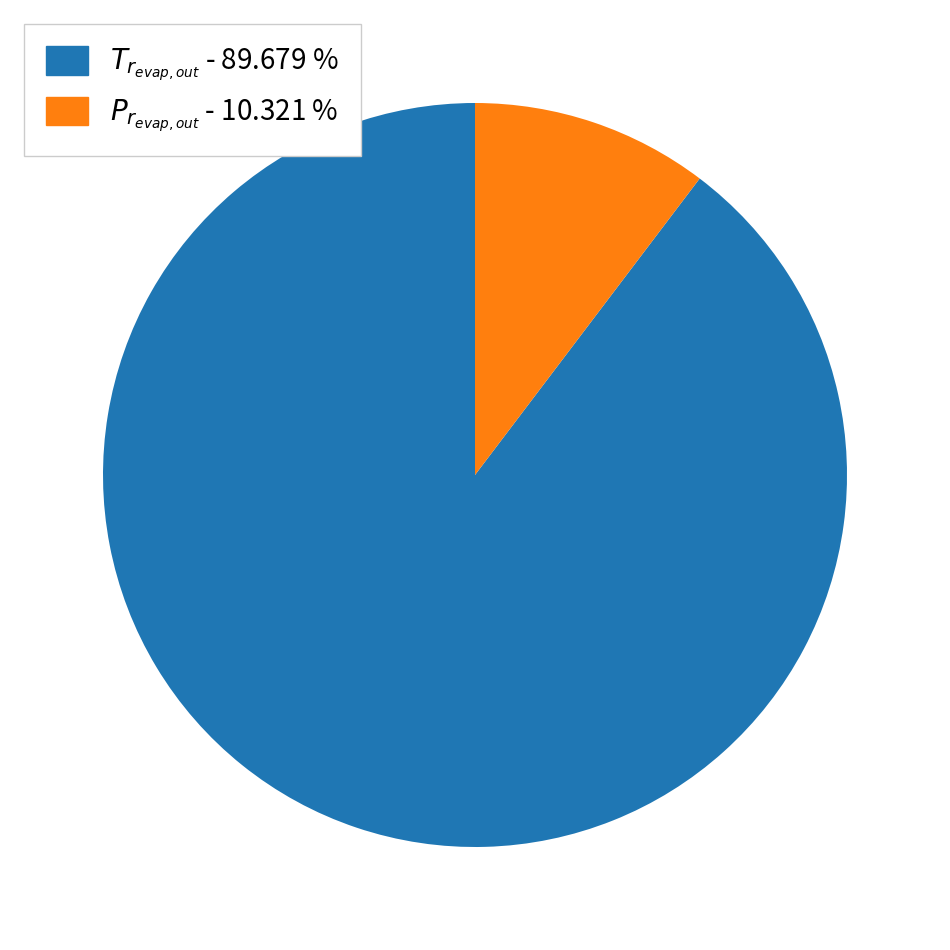

Does any single category account for the majority?

Yes